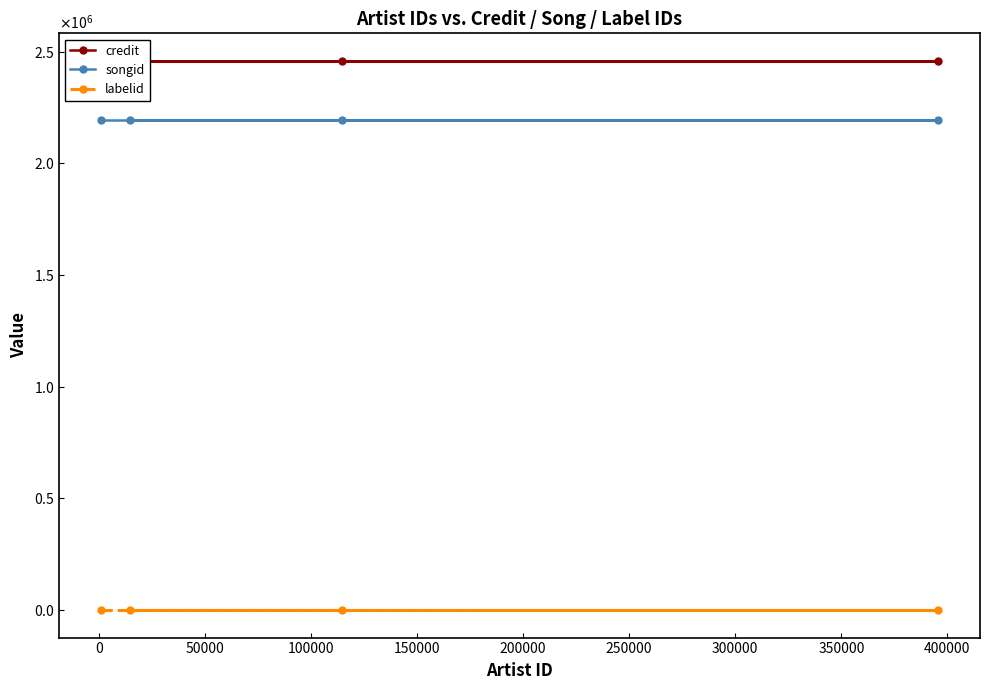

What are all the series names shown in the legend?

credit, songid, labelid